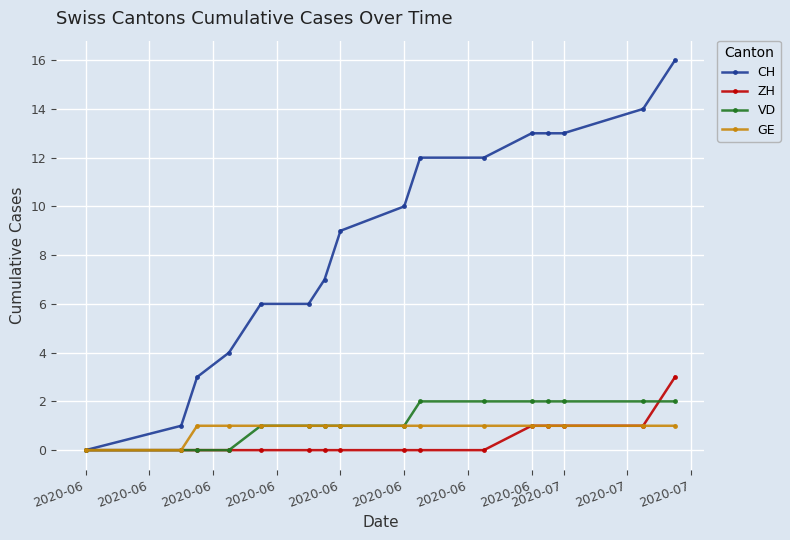

What is the highest value of the CH series?

16